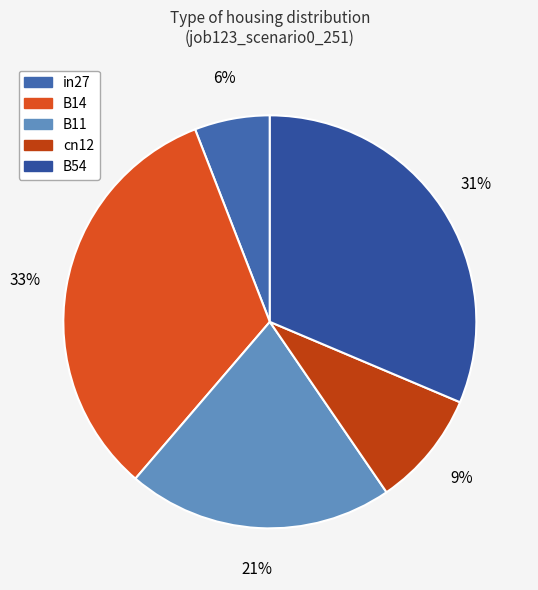

Which has a higher value, B11 or B14?

B14